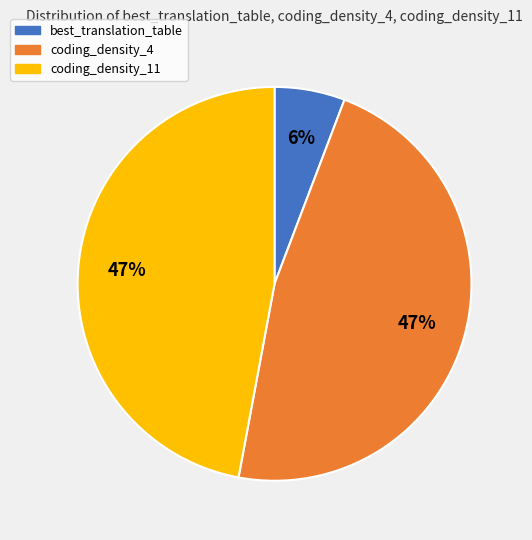

Do best_translation_table and coding_density_11 together represent more than half of the pie?

Yes